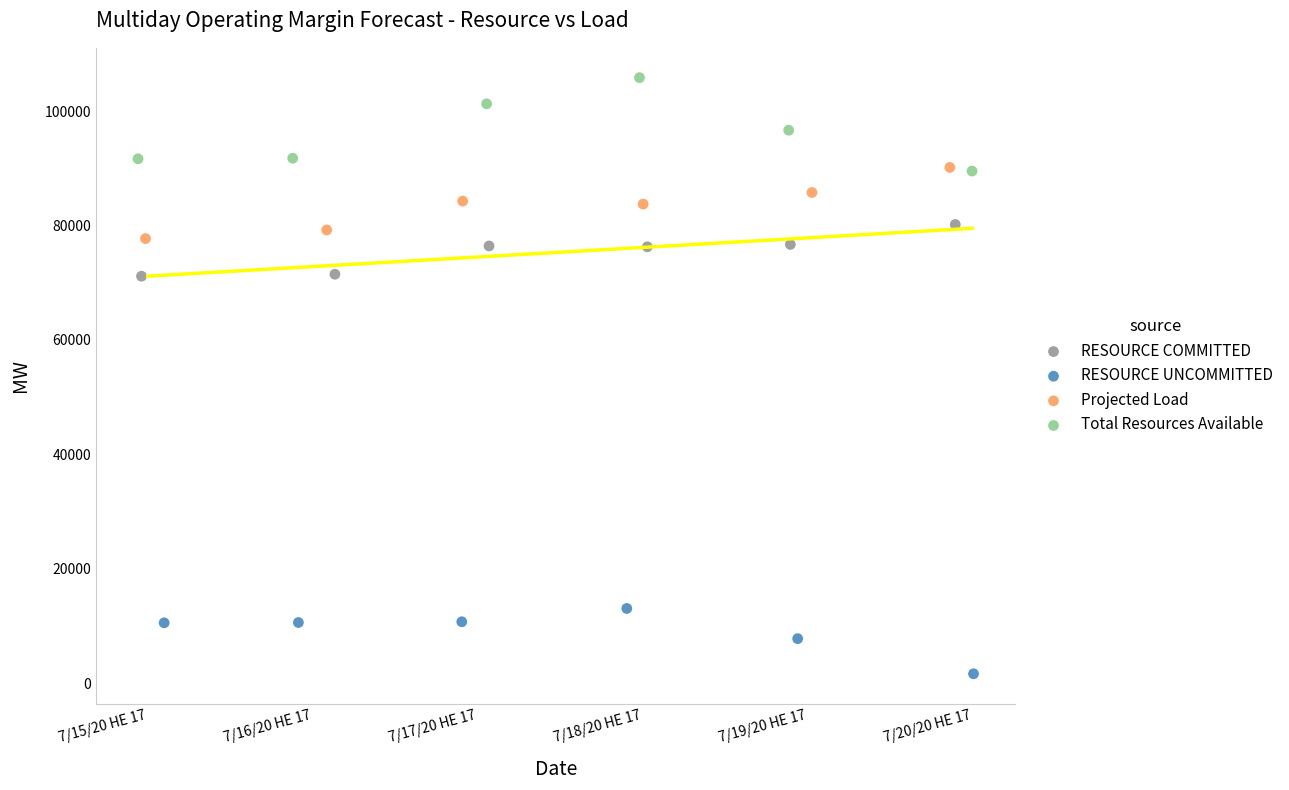

Which series contains the highest Y value?

Total Resources Available